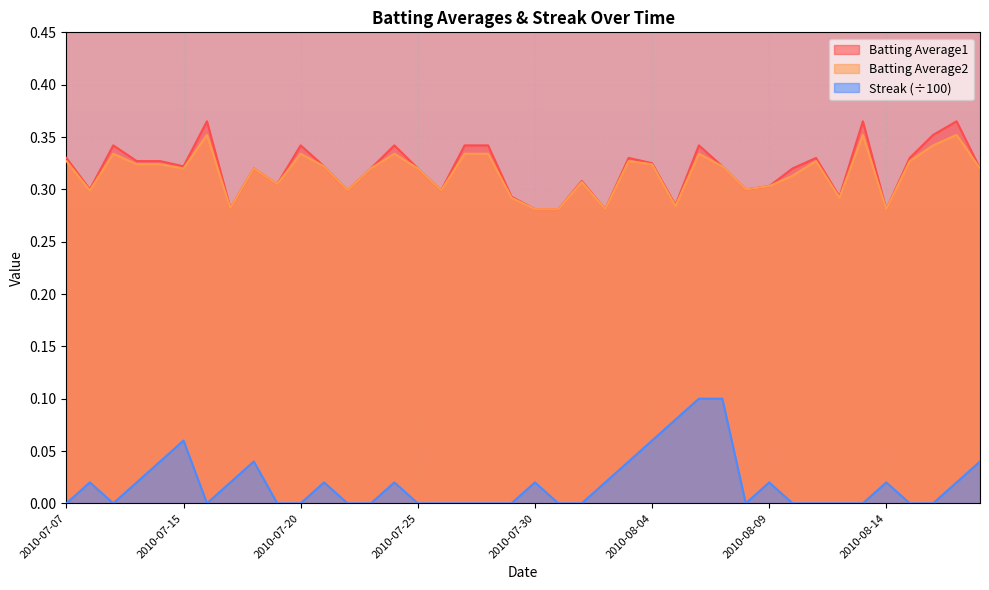

Is the value of Batting Average1 at 2010-07-16 greater than the value of Streak at 2010-08-17?

Yes